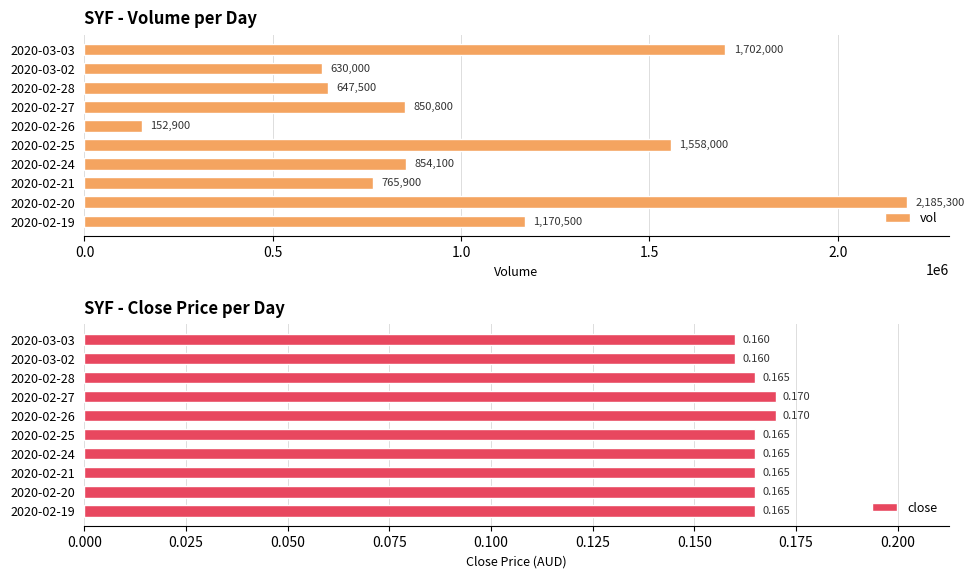

What is the highest value of the vol series?

2185300